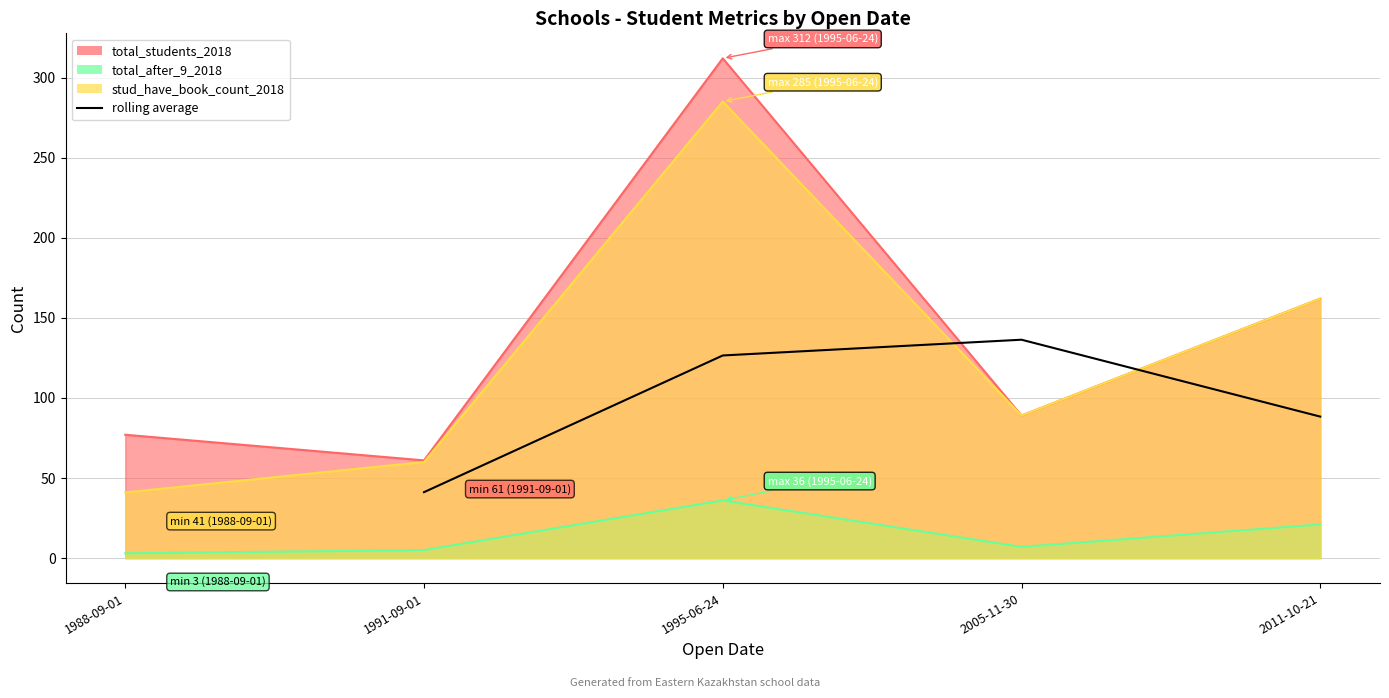

How many interior local peaks (higher than both neighbors) does the data have?

1